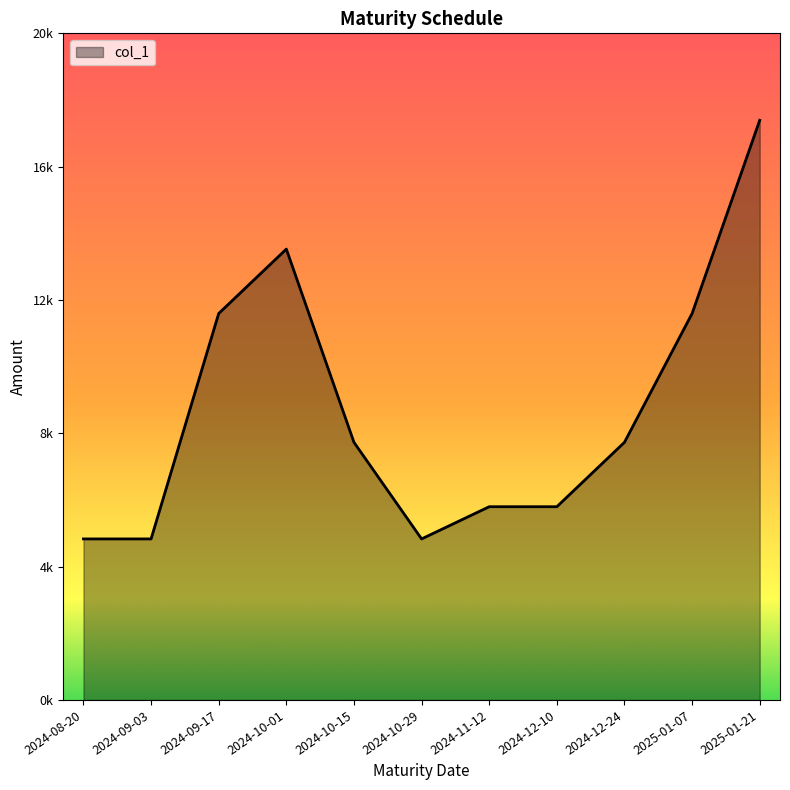

Is this an area chart (filled region under the line)?

Yes